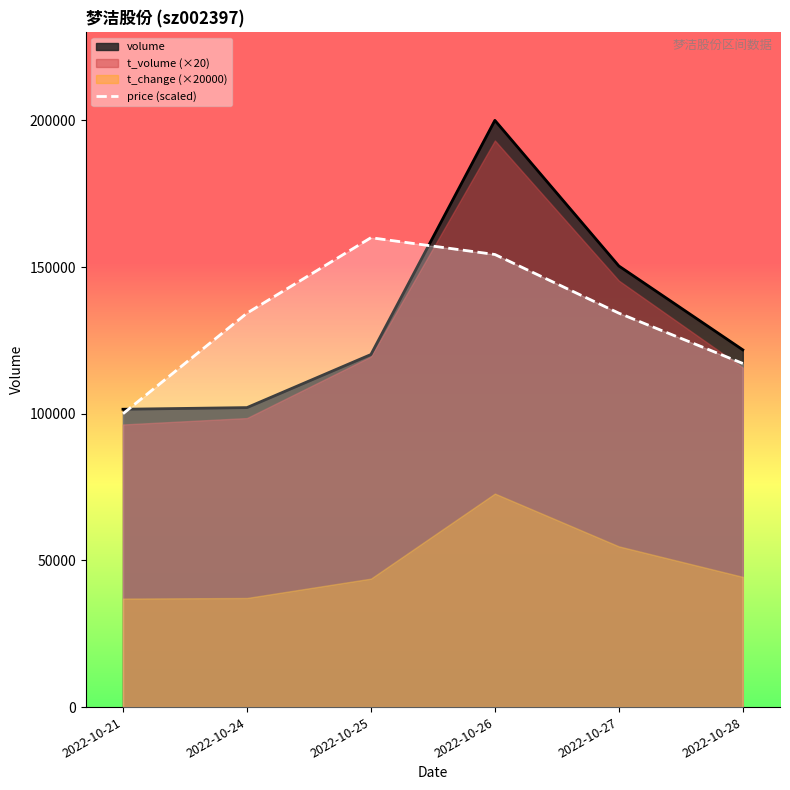

At which label does price (scaled) reach its peak?

2022-10-25